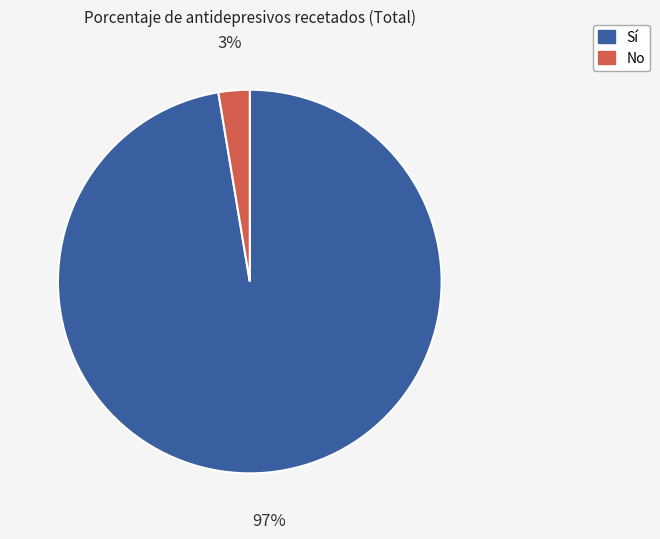

True or false: Sí accounts for 97% of the total.

True